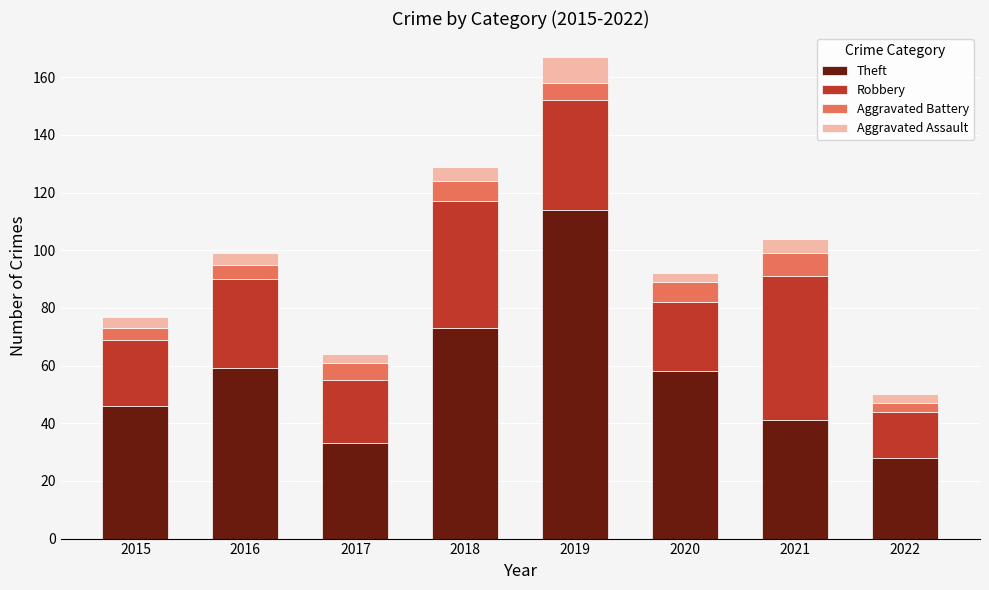

What is the total value across all series at 2019?

167